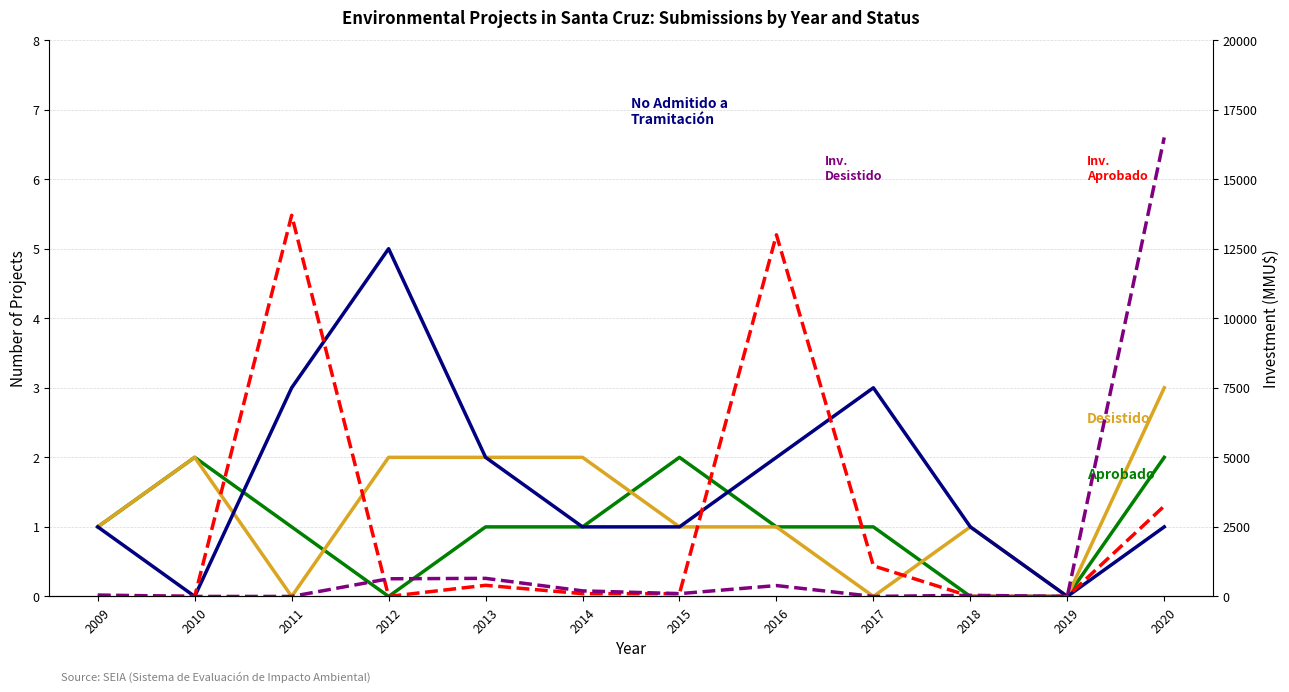

How many data points does each series have?

12